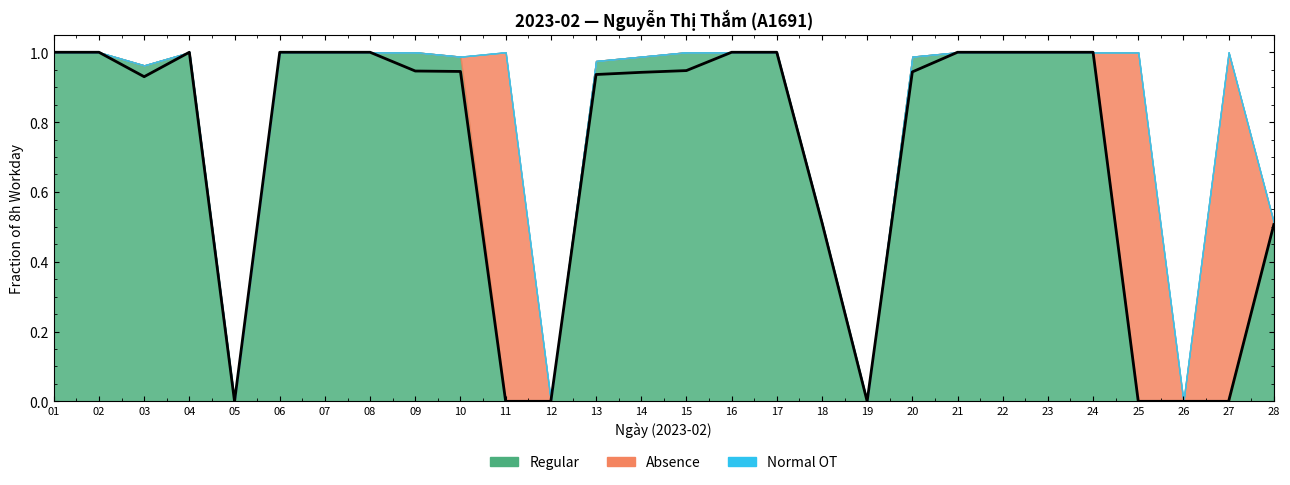

The chart shows a value of 0.5 at 02. True or false?

False